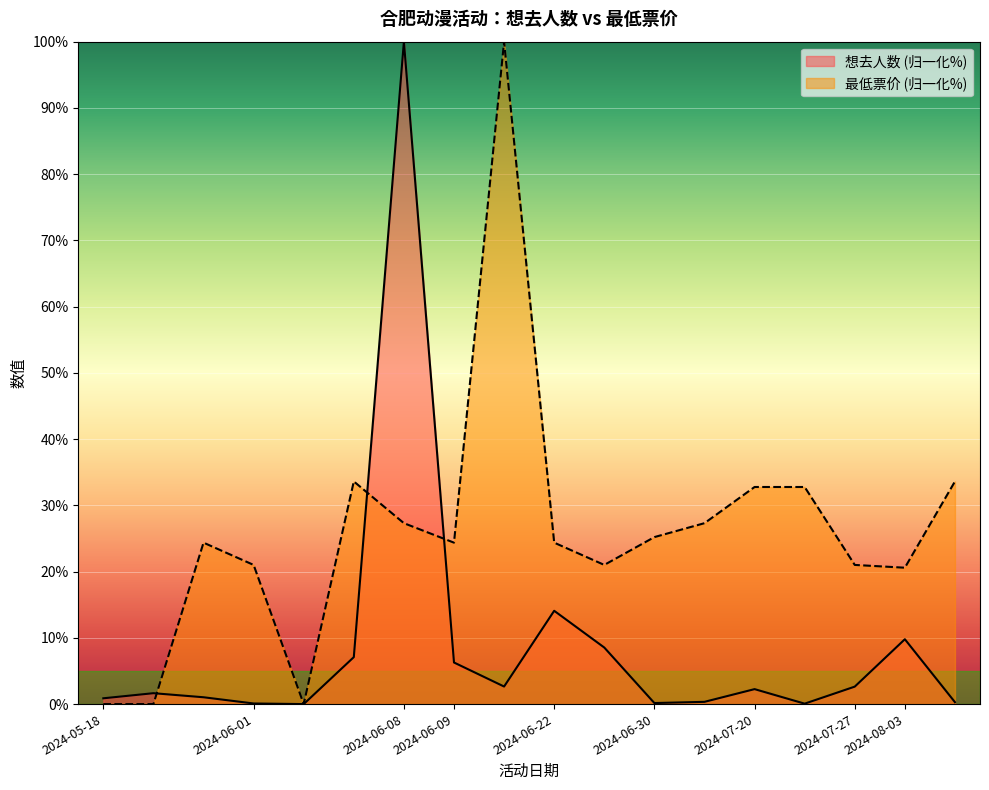

After their last crossing, which series has the higher values: 最低票价 or 想去人数?

最低票价